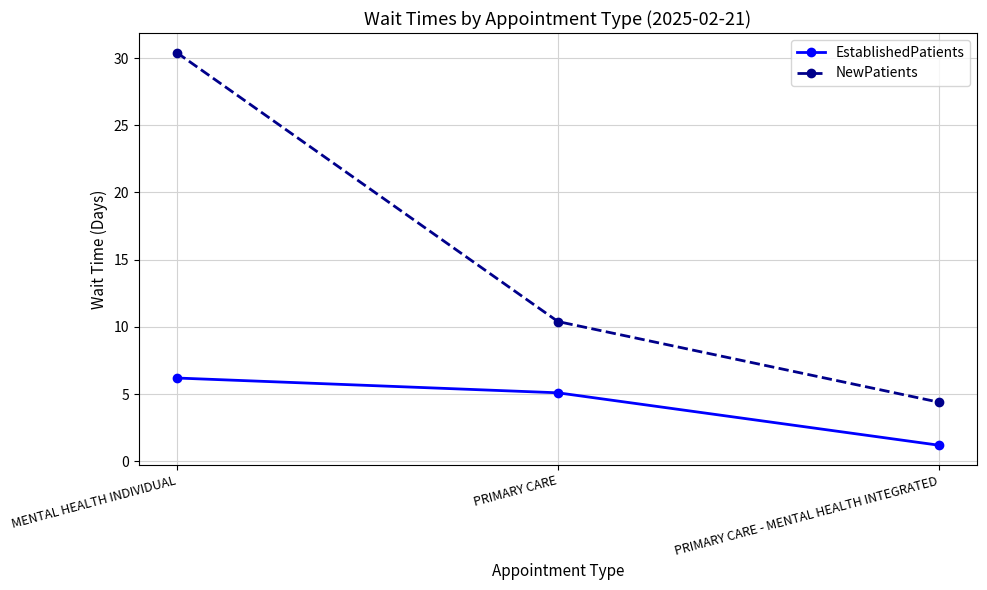

Reading left to right, transcribe all the data shown in this chart.

EstablishedPatients: MENTAL HEALTH INDIVIDUAL=6.2	PRIMARY CARE=5.1	PRIMARY CARE - MENTAL HEALTH INTEGRATED=1.2
NewPatients: MENTAL HEALTH INDIVIDUAL=30.4	PRIMARY CARE=10.4	PRIMARY CARE - MENTAL HEALTH INTEGRATED=4.4